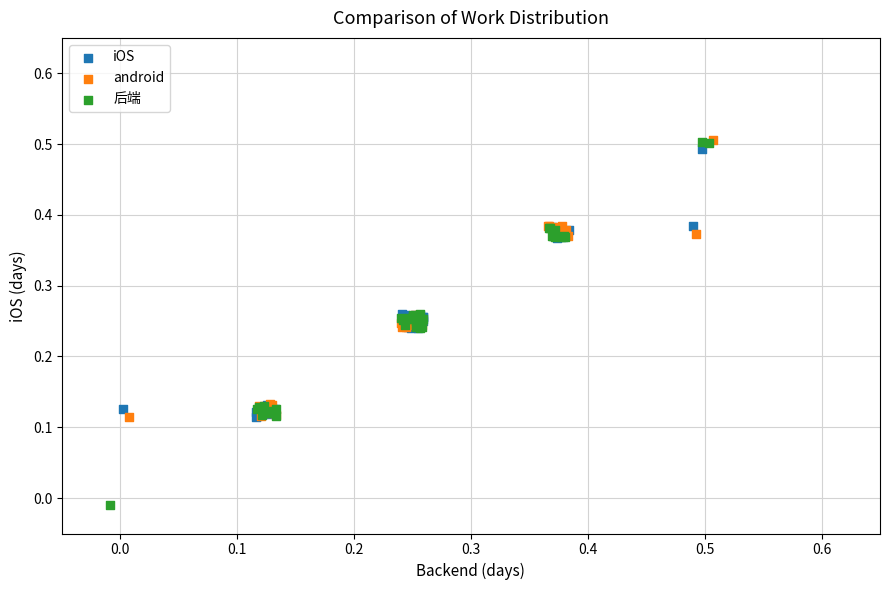

Which series contains the lowest Y value?

后端